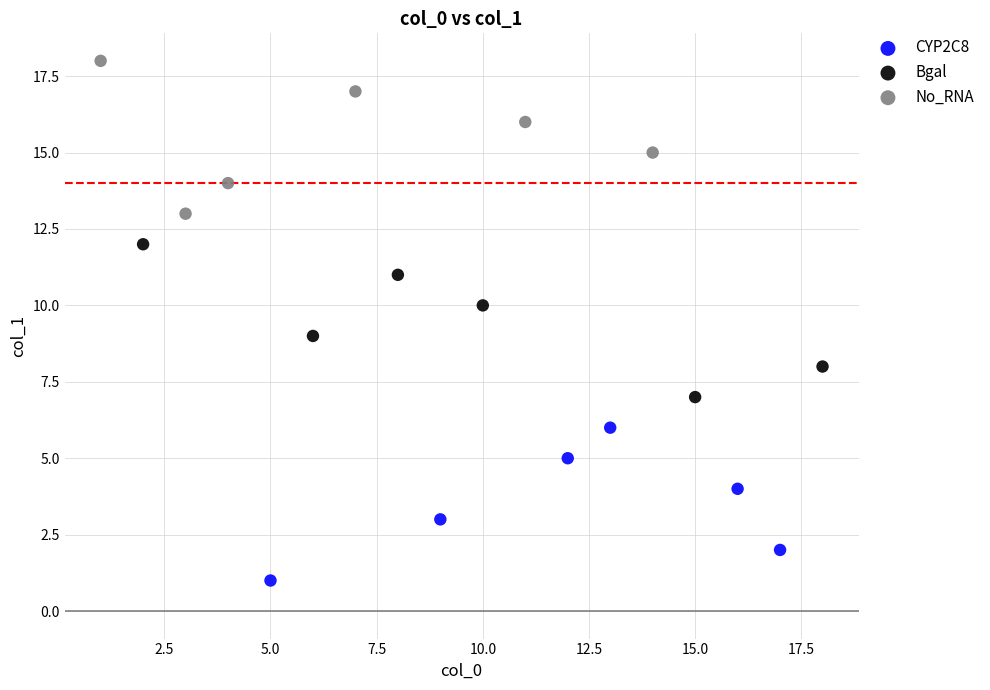

Which series reaches the maximum Y coordinate?

No_RNA